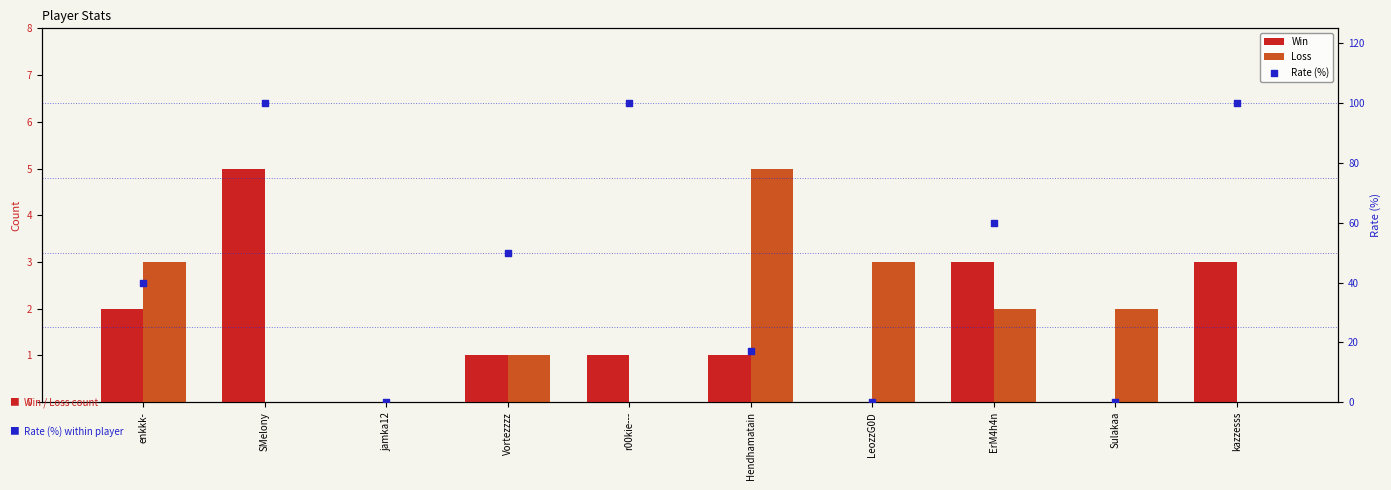

What are all the series names shown in the legend?

Win, Loss, Rate (%)